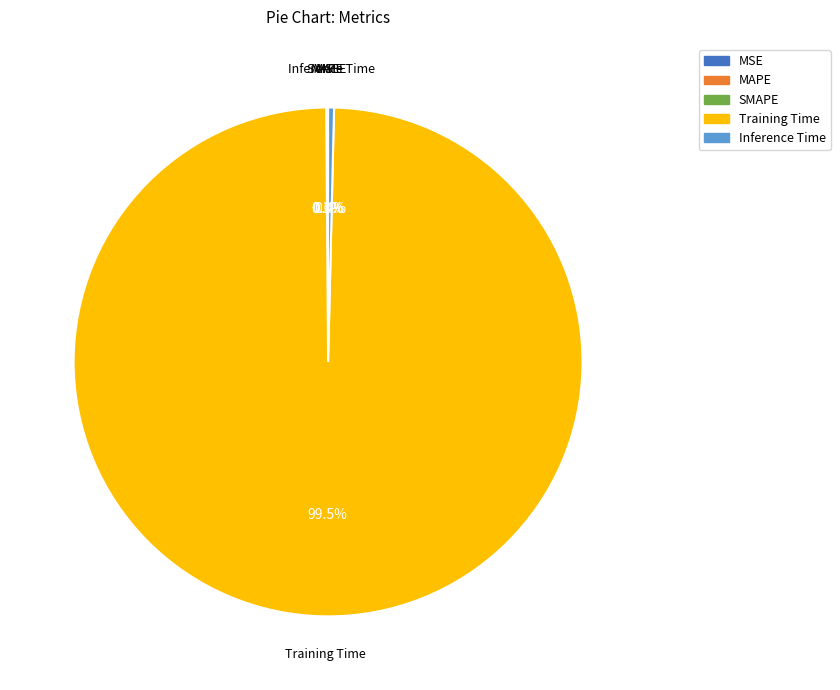

To the nearest percent, what is the average slice percentage?

20%